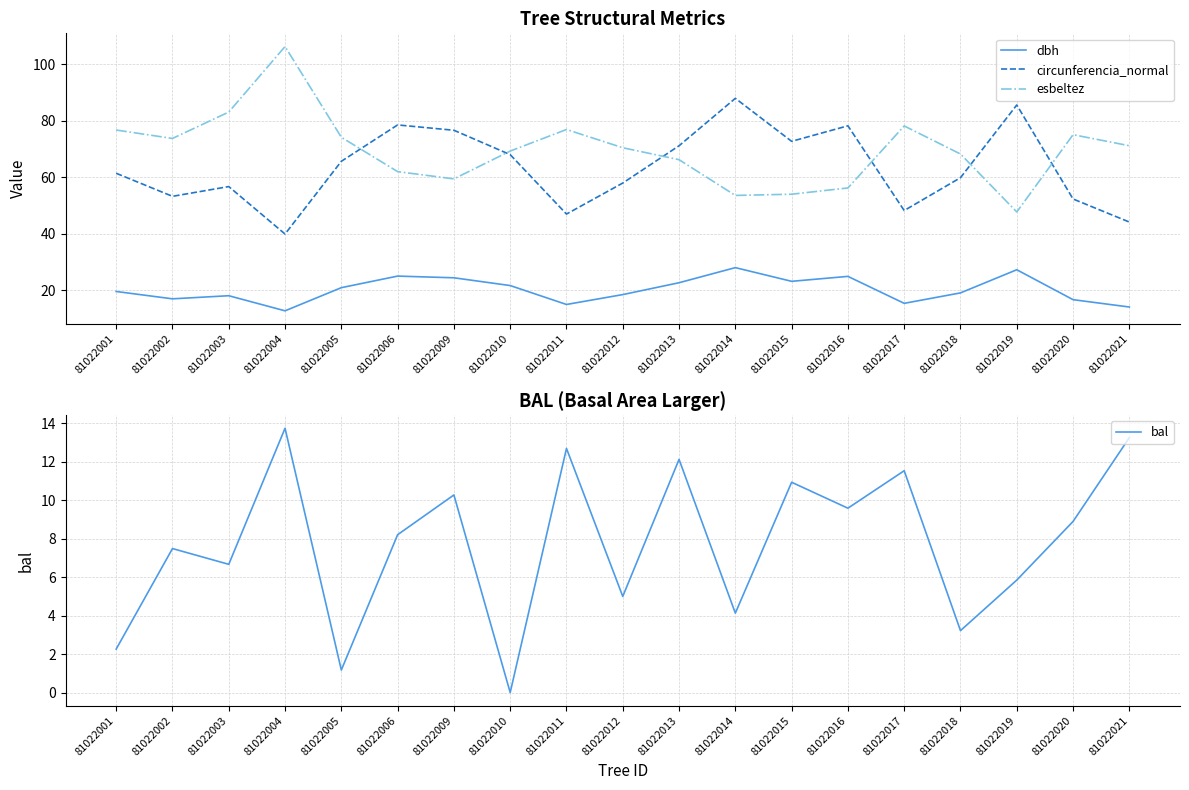

Between 81022006 and 81022014, which series saw the biggest shift?

circunferencia_normal